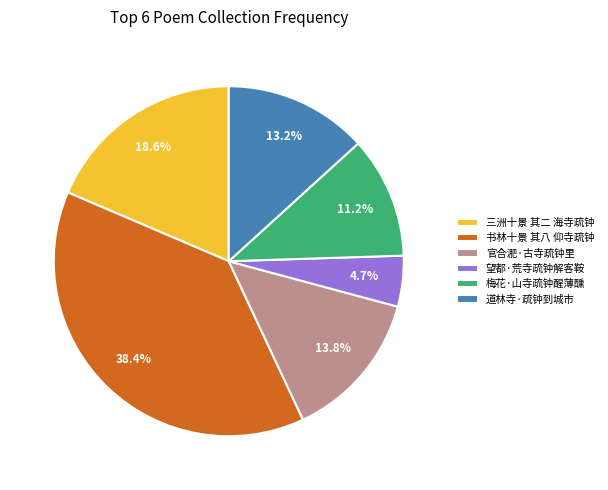

To the nearest percent, what portion does 书林十景 其八 仰寺疏钟 represent?

38%